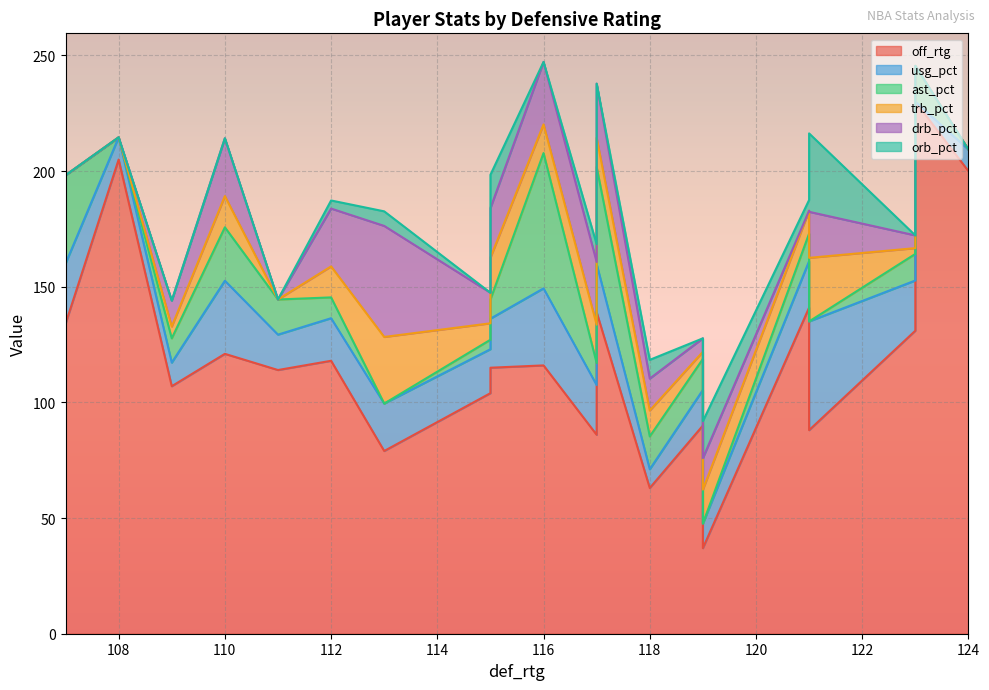

Between 111 and 110, which is larger?

110